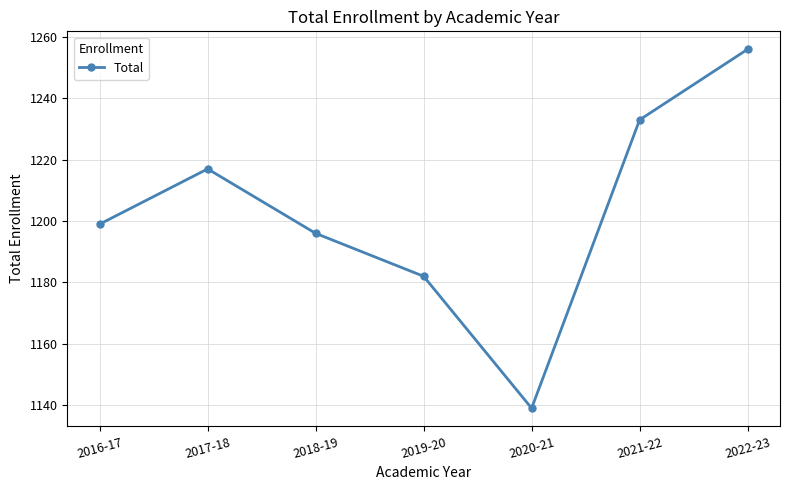

What position from the right is 2022-23?

1